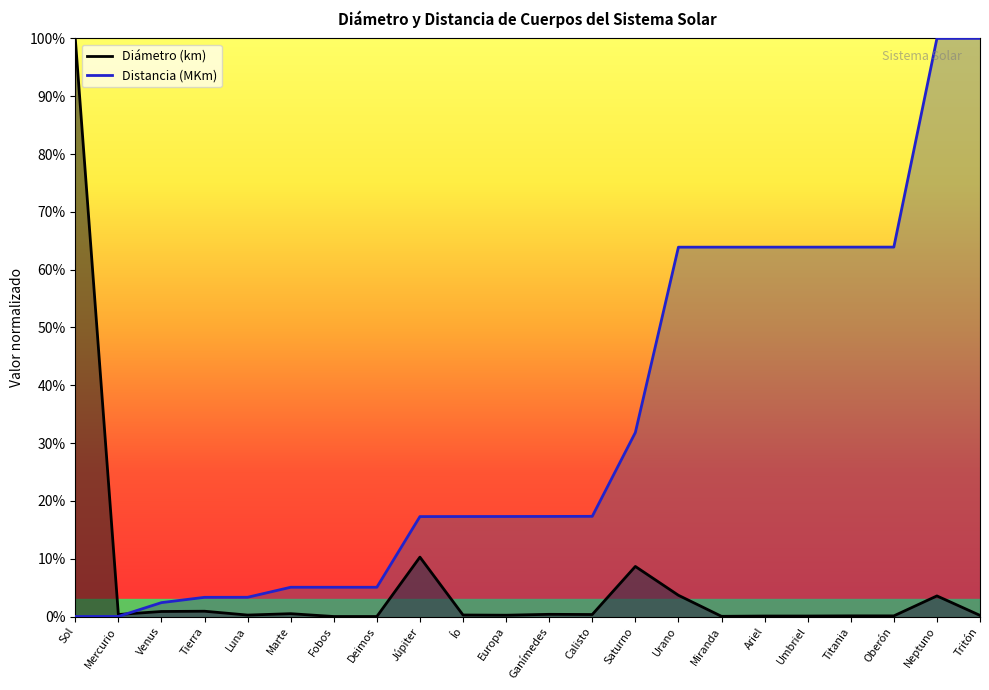

What is the highest value of the Diámetro (km) series?

1.0